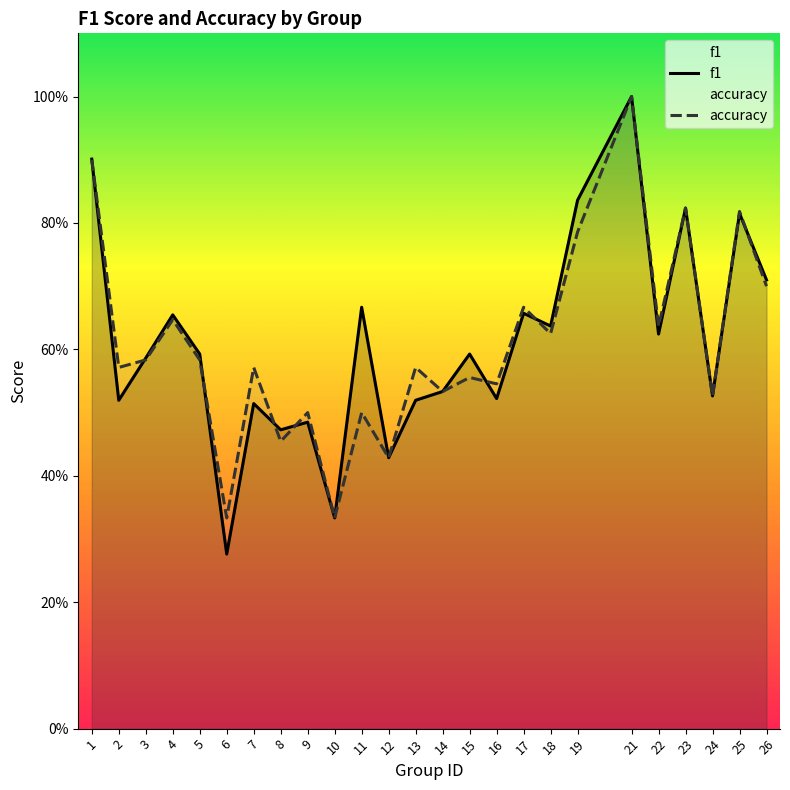

Is the value of accuracy at 1 greater than the value of f1 at 18?

Yes